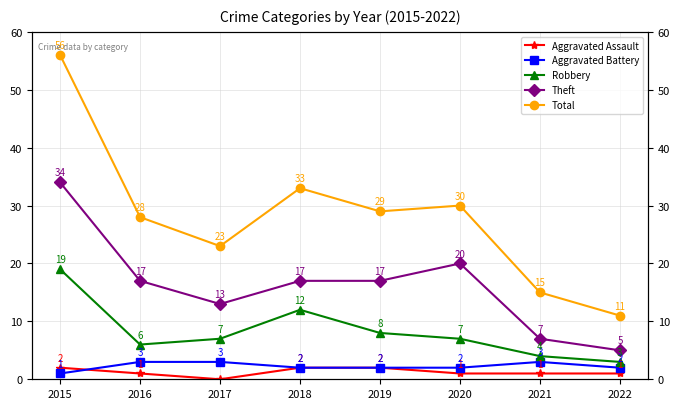

In Theft, how many points are higher than both neighbors (excluding endpoints)?

1